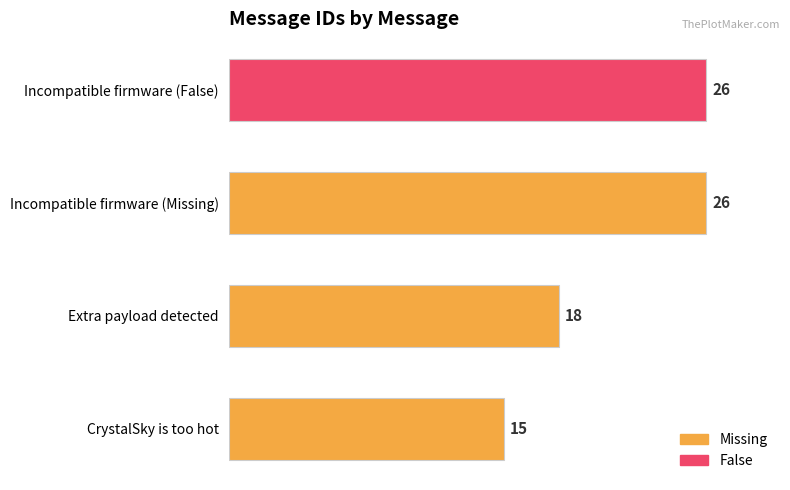

How many values are between 18 and 26?

3